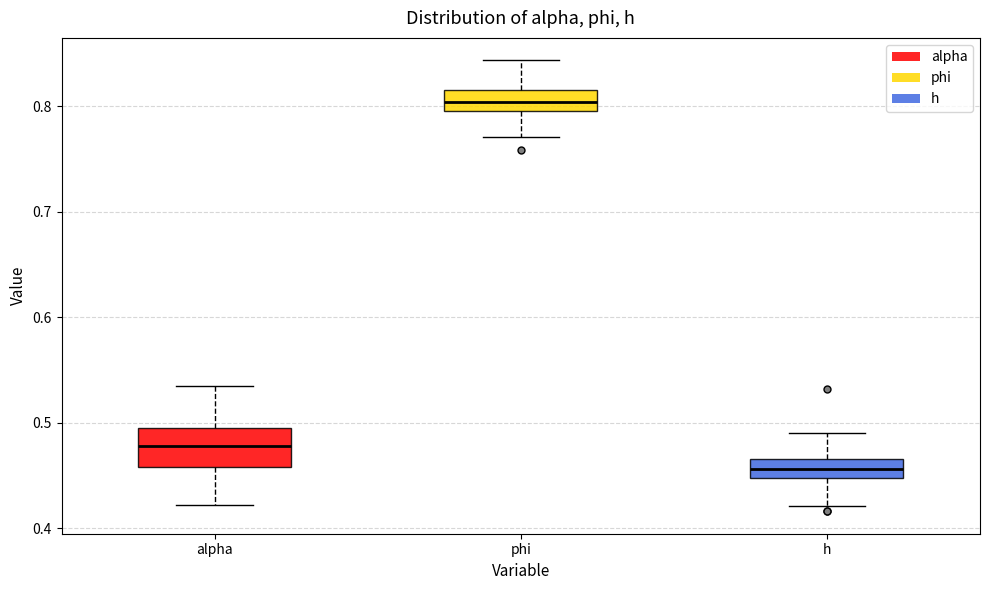

Which box has the highest median line?

phi